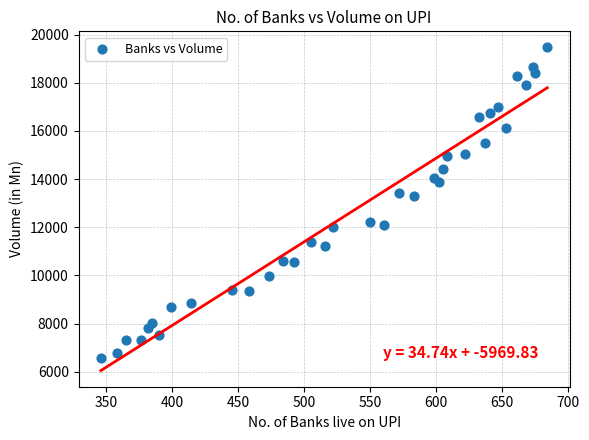

What is the range of Y values (max minus min)?

12888.3